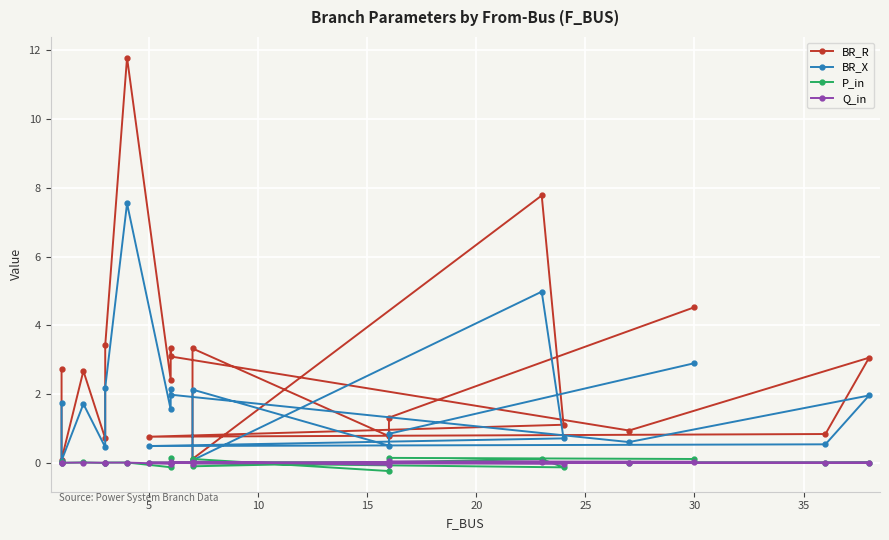

What are all the series names shown in the legend?

BR_R, BR_X, P_in, Q_in